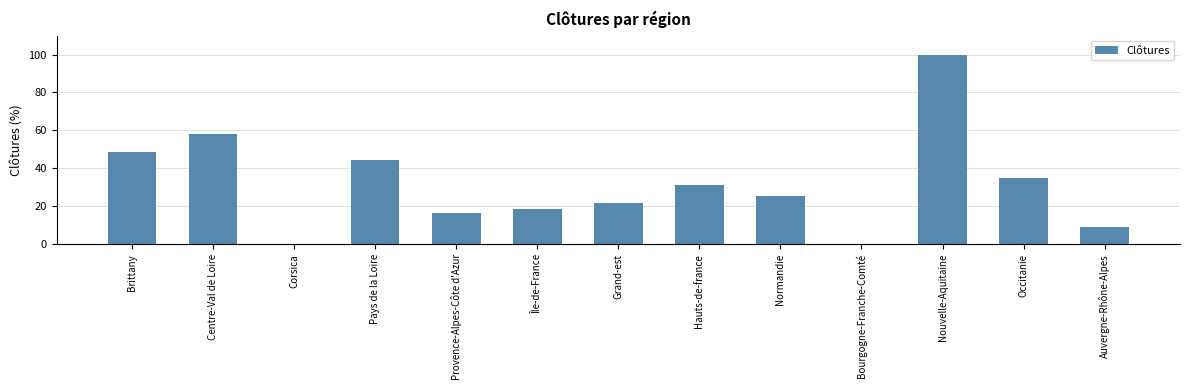

At which label is the value closest to 50?

Brittany